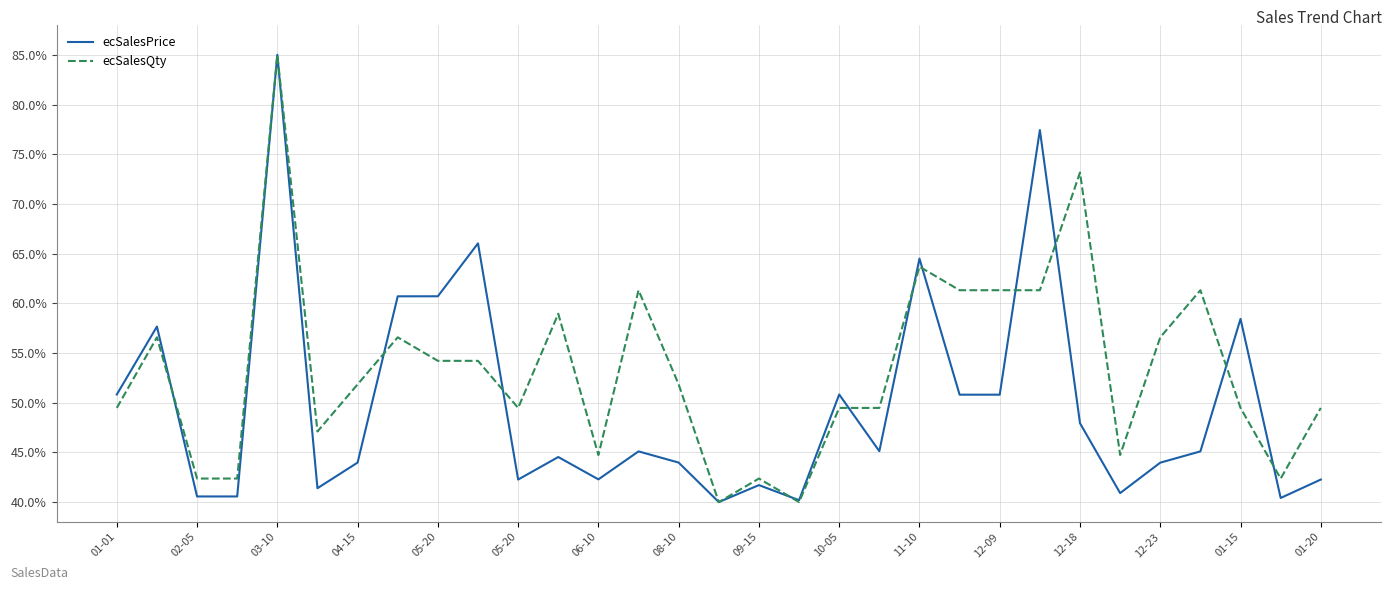

Which series ends up on top after the final intersection of ecSalesPrice and ecSalesQty?

ecSalesQty